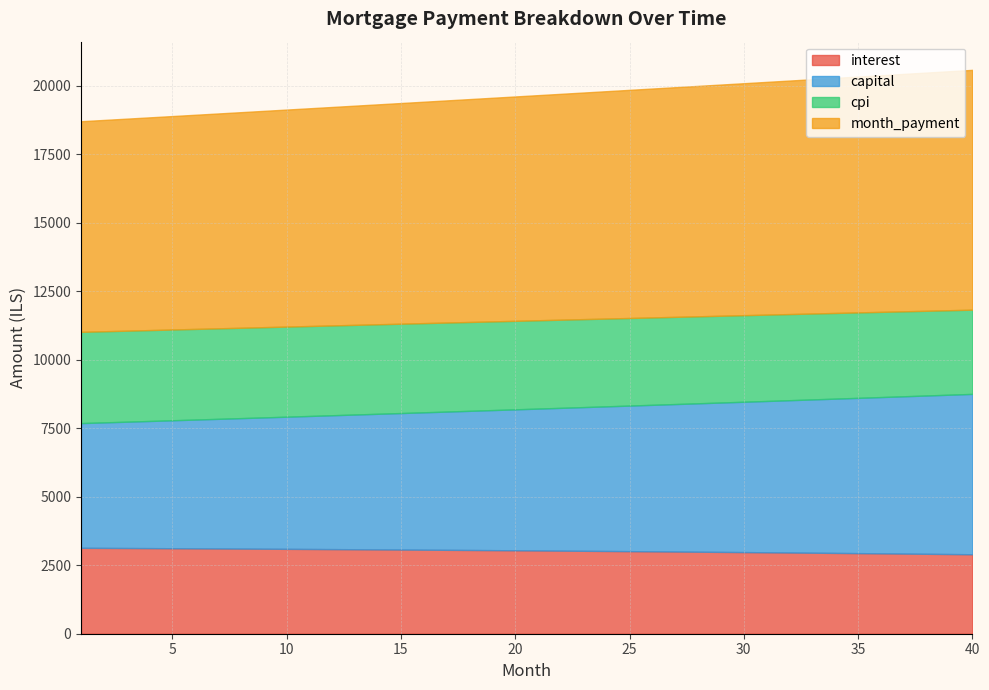

True or false: cpi and interest cross at least once.

False